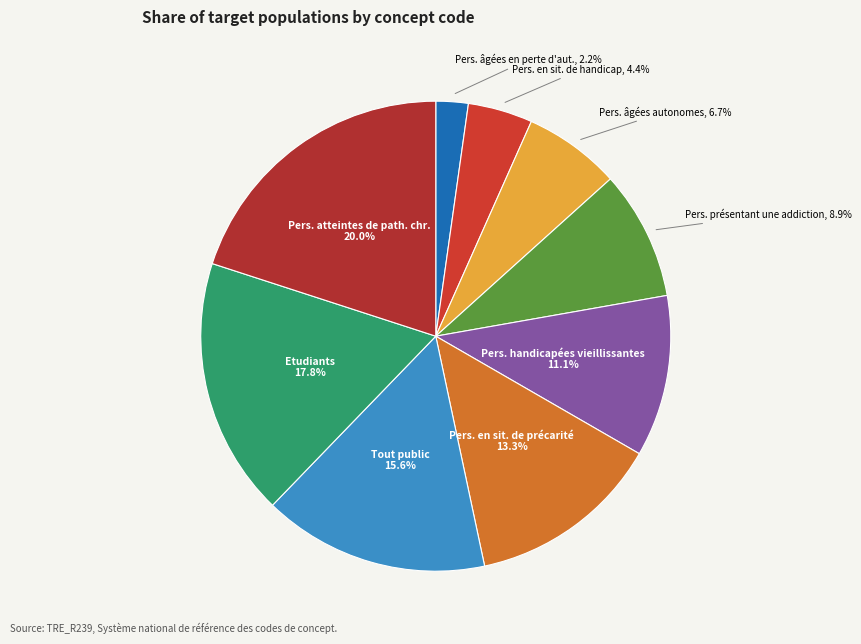

Count the number of slices in the pie.

9